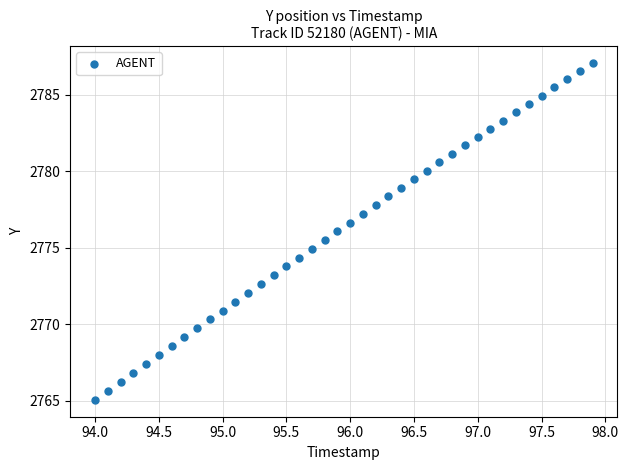

What is the range of X values (max minus min)?

3.9